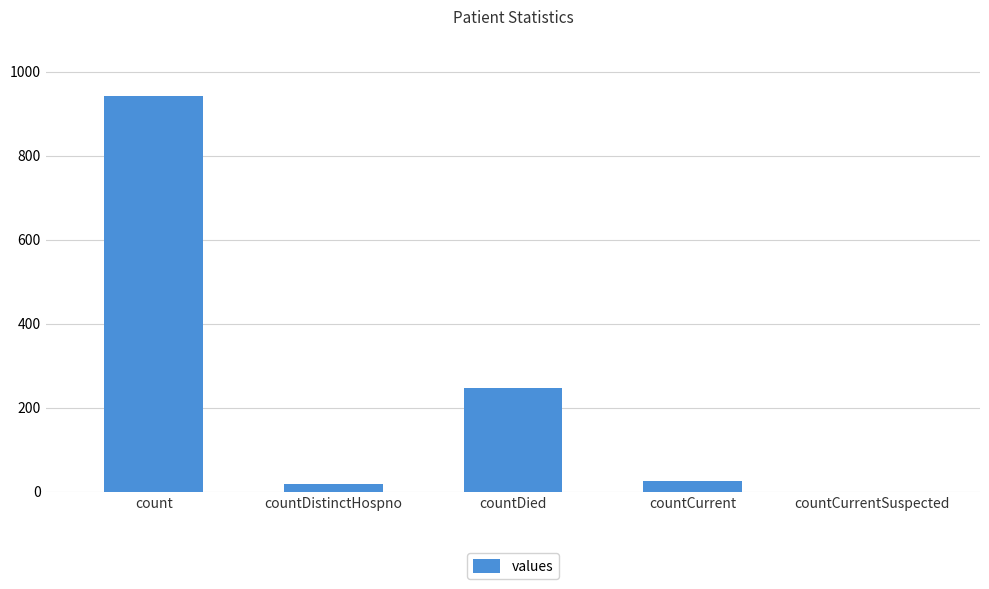

What is the maximum value shown in the chart?

942